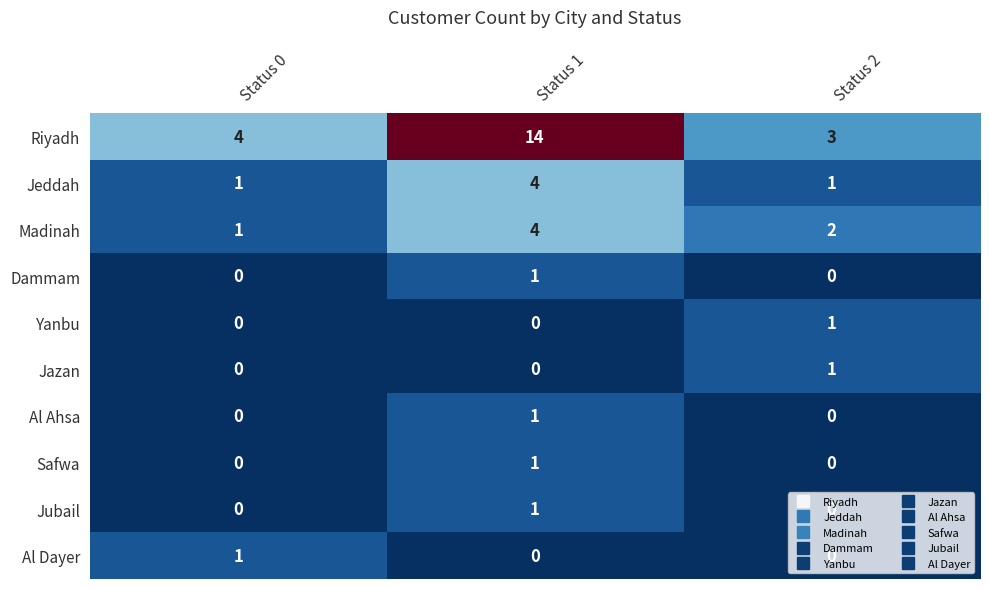

Between Status 1 and Status 2, which series saw the biggest shift?

Riyadh